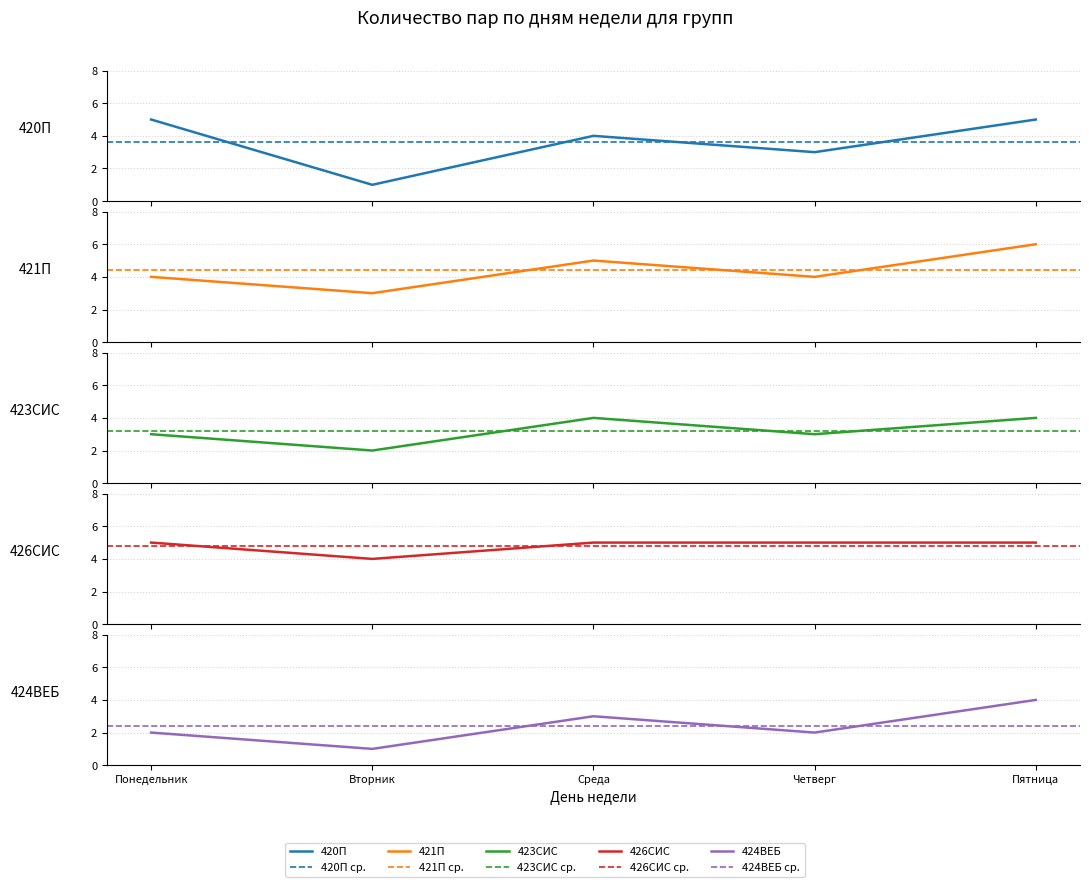

What is the lowest value of the 423СИС series?

2